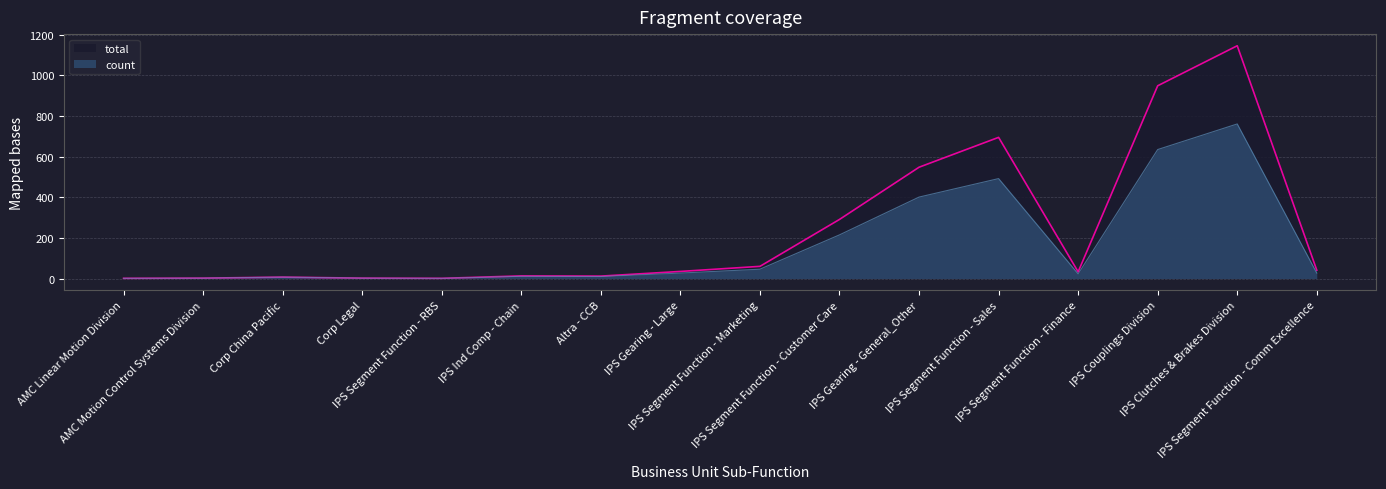

How many lines are shown in the chart?

2